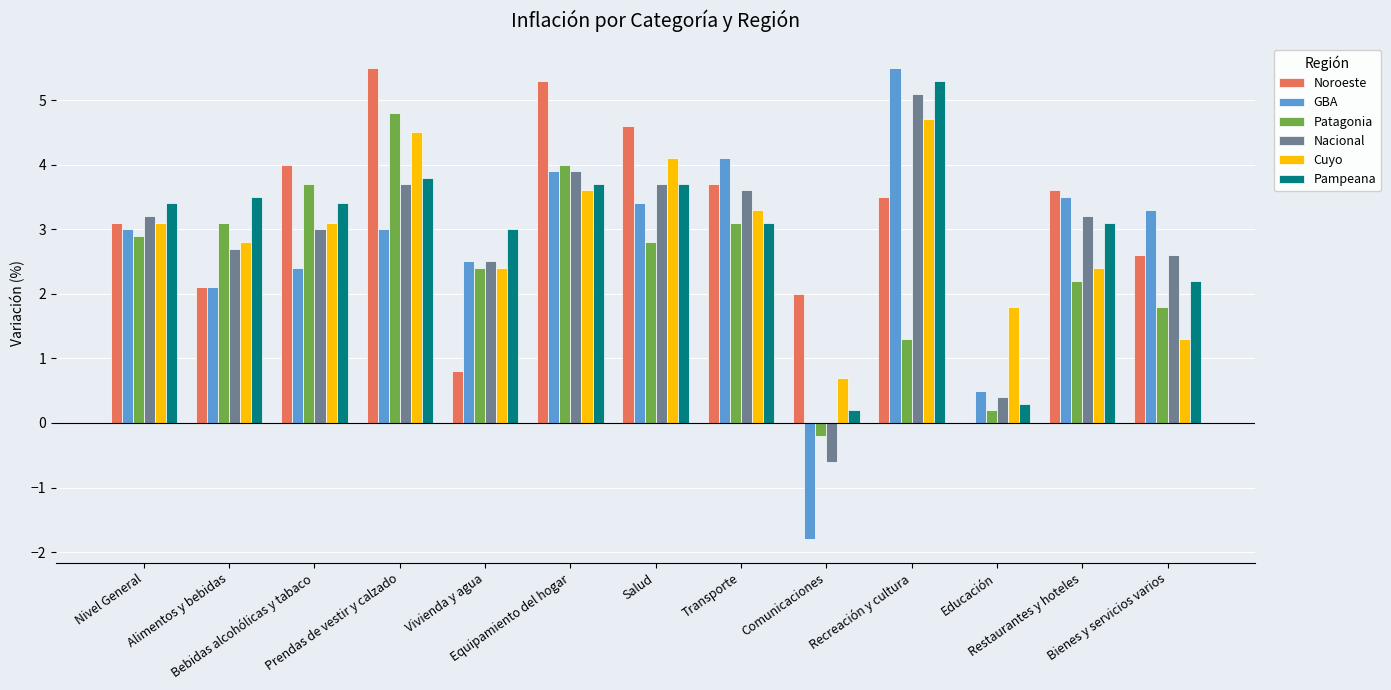

How many positive values does the Nacional series have?

12